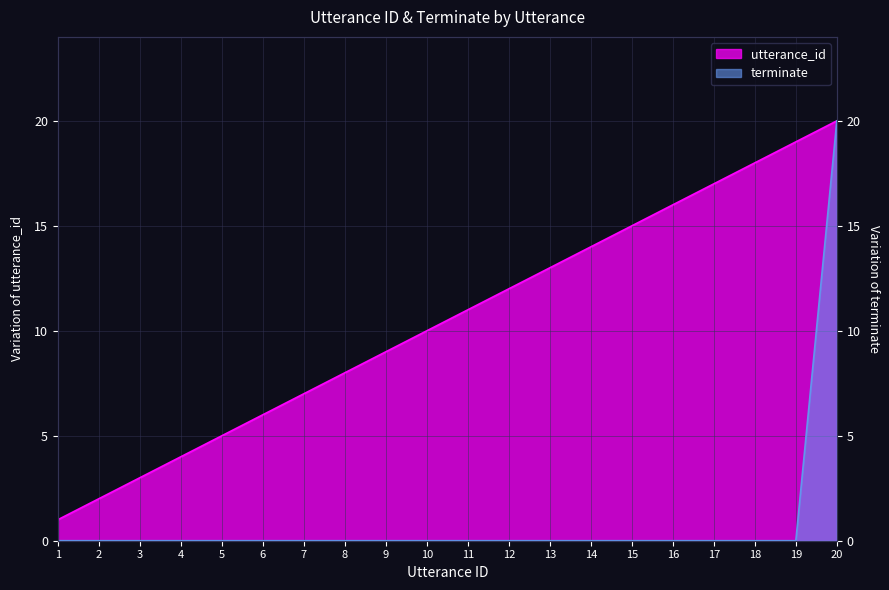

Rank the series at 8 from highest to lowest value.

utterance_id, terminate